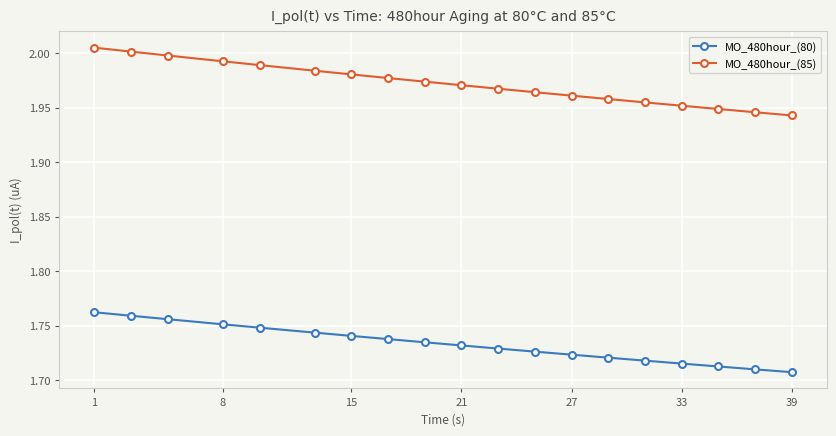

What is the sum of all MO_480hour_(80) values?

32.9